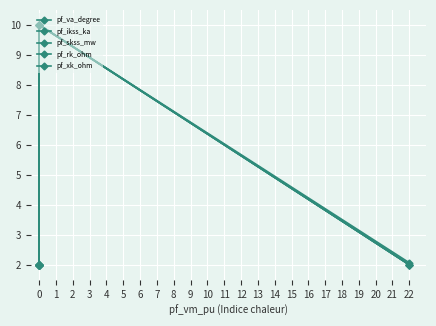

Reading left to right, transcribe all the data shown in this chart.

pf_va_degree: 2.1	10.0	2.0	2.0	2.0
pf_ikss_ka: 2.0	10.0	2.0	2.0	2.0
pf_skss_mw: 2.0	10.0	2.0	2.0	2.0
pf_rk_ohm: 2.0	10.0	2.0	2.0	2.0
pf_xk_ohm: 2.0	10.0	2.0	2.0	2.0